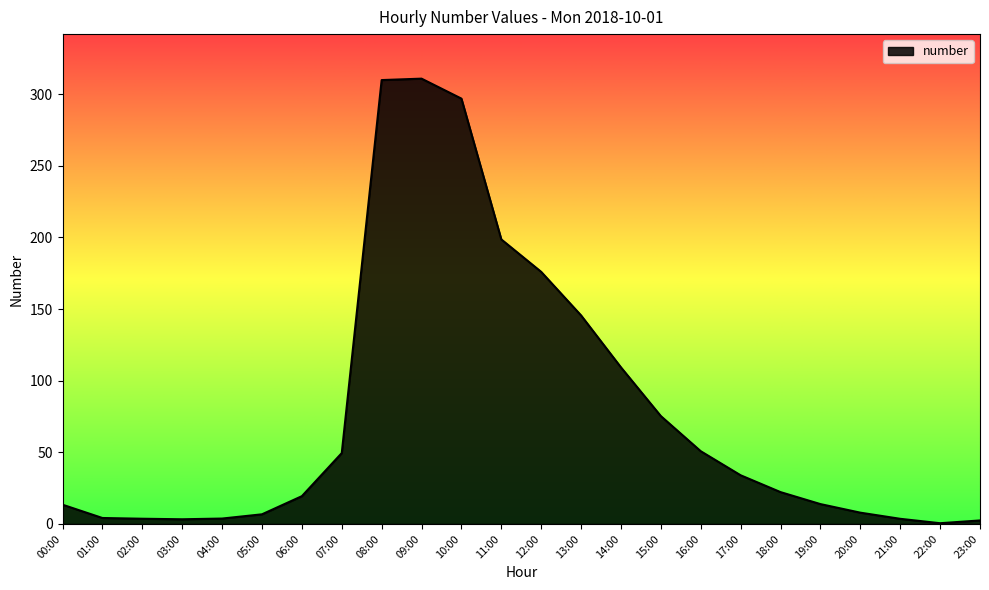

The value at 20:00 is 7.9. True or false?

True